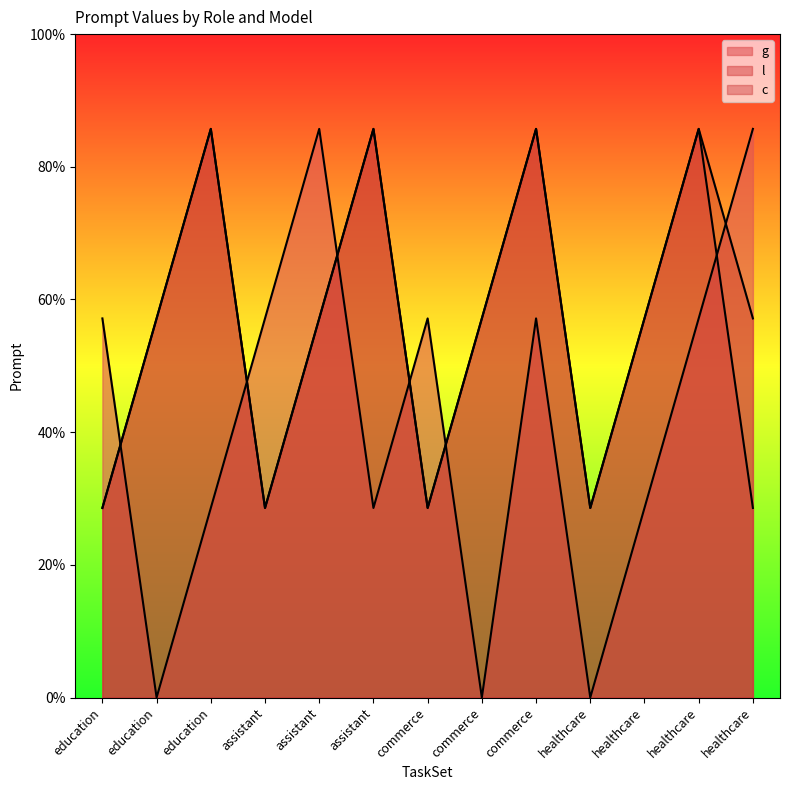

Which series has the widest spread of values?

g